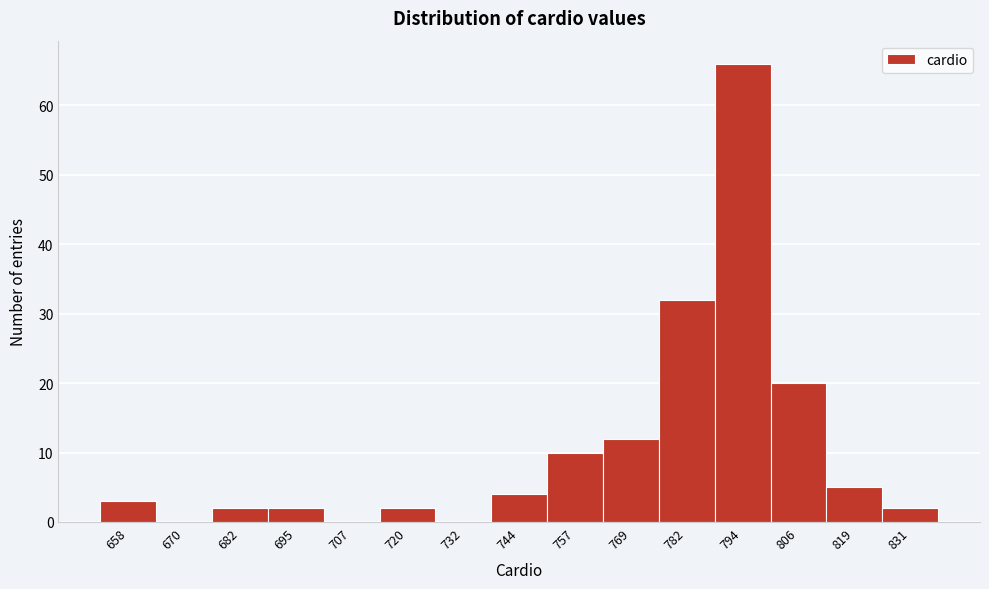

Reading left to right, transcribe all the data shown in this chart.

658=3	670=0	682=2	695=2	707=0	720=2	732=0	744=4	757=10	769=12	782=32	794=66	806=20	819=5	831=2